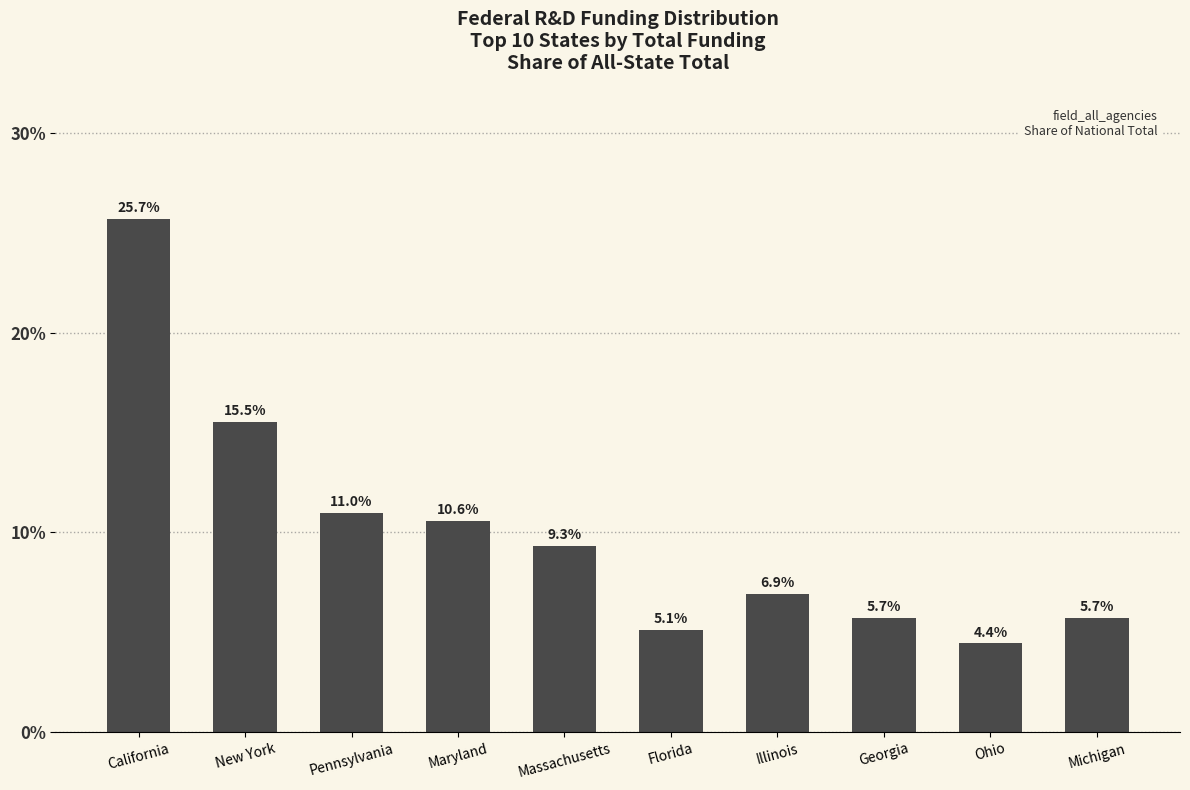

Reading left to right, list all the values displayed in this chart.

25.7	15.5	11.0	10.6	9.3	5.1	6.9	5.7	4.4	5.7